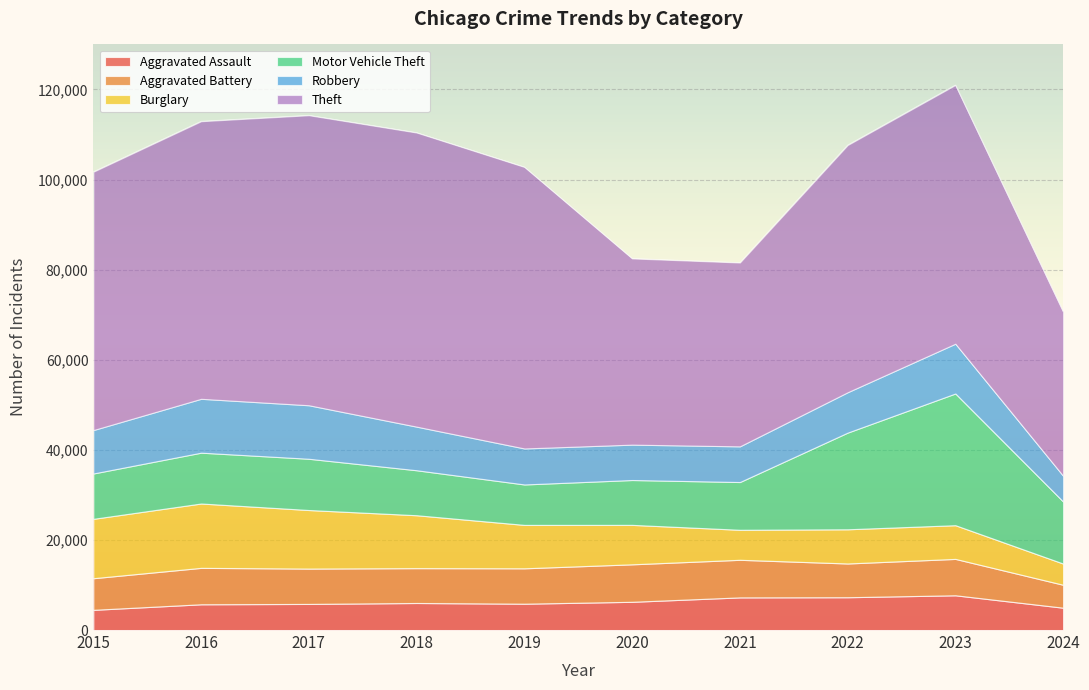

Is it true that Motor Vehicle Theft equals 8977 at 2019?

True